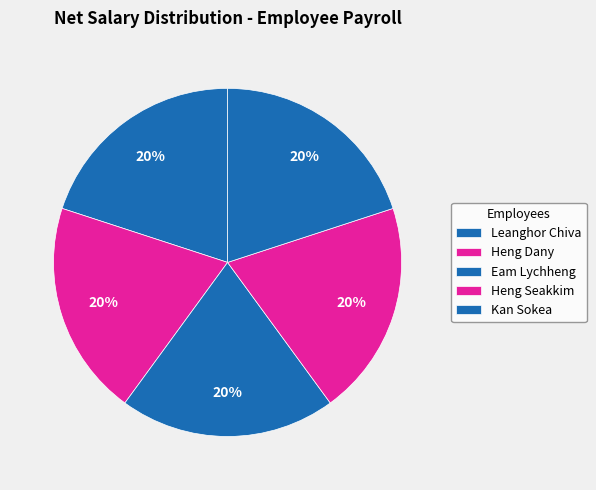

What percentage is the Eam Lychheng slice, to the nearest percent?

20%